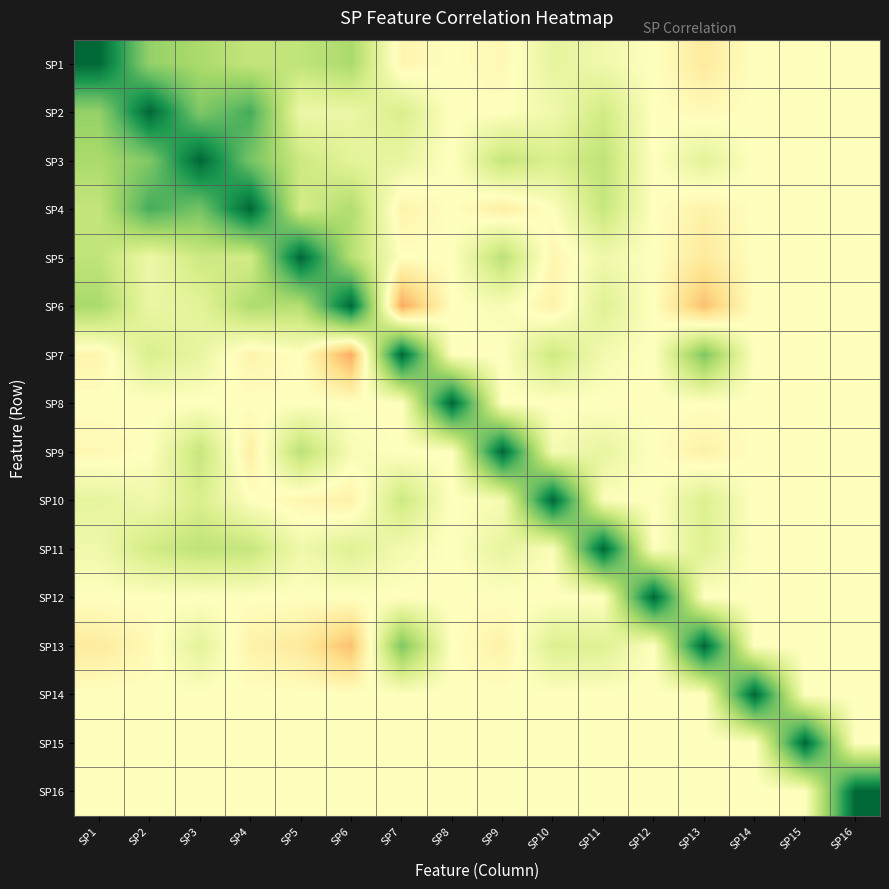

Reading right to left, transcribe all the data shown in this chart.

SP1: SP16=0.0	SP15=0.0	SP14=0.0	SP13=-0.1	SP12=0.0	SP11=0.1	SP10=0.1	SP9=-0.0	SP8=0.0	SP7=-0.1	SP6=0.4	SP5=0.3	SP4=0.3	SP3=0.4	SP2=0.5	SP1=1.0
SP2: SP16=0.0	SP15=0.0	SP14=0.0	SP13=-0.0	SP12=0.0	SP11=0.2	SP10=0.1	SP9=-0.0	SP8=0.0	SP7=0.2	SP6=0.1	SP5=0.1	SP4=0.7	SP3=0.5	SP2=1.0	SP1=0.5
SP3: SP16=0.0	SP15=0.0	SP14=0.0	SP13=0.1	SP12=0.0	SP11=0.3	SP10=0.2	SP9=0.3	SP8=0.0	SP7=0.1	SP6=0.1	SP5=0.3	SP4=0.5	SP3=1.0	SP2=0.5	SP1=0.4
SP4: SP16=0.0	SP15=0.0	SP14=0.0	SP13=-0.1	SP12=0.0	SP11=0.3	SP10=0.0	SP9=-0.1	SP8=0.0	SP7=-0.1	SP6=0.4	SP5=0.2	SP4=1.0	SP3=0.5	SP2=0.7	SP1=0.3
SP5: SP16=0.0	SP15=0.0	SP14=0.0	SP13=-0.1	SP12=0.0	SP11=0.1	SP10=-0.1	SP9=0.3	SP8=0.0	SP7=0.0	SP6=0.3	SP5=1.0	SP4=0.2	SP3=0.3	SP2=0.1	SP1=0.3
SP6: SP16=0.0	SP15=0.0	SP14=0.0	SP13=-0.3	SP12=0.0	SP11=0.2	SP10=-0.1	SP9=0.0	SP8=0.0	SP7=-0.4	SP6=1.0	SP5=0.3	SP4=0.4	SP3=0.1	SP2=0.1	SP1=0.4
SP7: SP16=0.0	SP15=0.0	SP14=0.0	SP13=0.5	SP12=0.0	SP11=0.1	SP10=0.2	SP9=0.0	SP8=0.0	SP7=1.0	SP6=-0.4	SP5=0.0	SP4=-0.1	SP3=0.1	SP2=0.2	SP1=-0.1
SP8: SP16=0.0	SP15=0.0	SP14=0.0	SP13=0.0	SP12=0.0	SP11=0.0	SP10=0.0	SP9=0.0	SP8=1.0	SP7=0.0	SP6=0.0	SP5=0.0	SP4=0.0	SP3=0.0	SP2=0.0	SP1=0.0
SP9: SP16=0.0	SP15=0.0	SP14=0.0	SP13=-0.1	SP12=0.0	SP11=0.1	SP10=0.0	SP9=1.0	SP8=0.0	SP7=0.0	SP6=0.0	SP5=0.3	SP4=-0.1	SP3=0.3	SP2=-0.0	SP1=-0.0
SP10: SP16=0.0	SP15=0.0	SP14=0.0	SP13=0.2	SP12=0.0	SP11=0.0	SP10=1.0	SP9=0.0	SP8=0.0	SP7=0.2	SP6=-0.1	SP5=-0.1	SP4=0.0	SP3=0.2	SP2=0.1	SP1=0.1
SP11: SP16=0.0	SP15=0.0	SP14=0.0	SP13=0.2	SP12=0.0	SP11=1.0	SP10=0.0	SP9=0.1	SP8=0.0	SP7=0.1	SP6=0.2	SP5=0.1	SP4=0.3	SP3=0.3	SP2=0.2	SP1=0.1
SP12: SP16=0.0	SP15=0.0	SP14=0.0	SP13=0.0	SP12=1.0	SP11=0.0	SP10=0.0	SP9=0.0	SP8=0.0	SP7=0.0	SP6=0.0	SP5=0.0	SP4=0.0	SP3=0.0	SP2=0.0	SP1=0.0
SP13: SP16=0.0	SP15=0.0	SP14=0.0	SP13=1.0	SP12=0.0	SP11=0.2	SP10=0.2	SP9=-0.1	SP8=0.0	SP7=0.5	SP6=-0.3	SP5=-0.1	SP4=-0.1	SP3=0.1	SP2=-0.0	SP1=-0.1
SP14: SP16=0.0	SP15=0.0	SP14=1.0	SP13=0.0	SP12=0.0	SP11=0.0	SP10=0.0	SP9=0.0	SP8=0.0	SP7=0.0	SP6=0.0	SP5=0.0	SP4=0.0	SP3=0.0	SP2=0.0	SP1=0.0
SP15: SP16=0.0	SP15=1.0	SP14=0.0	SP13=0.0	SP12=0.0	SP11=0.0	SP10=0.0	SP9=0.0	SP8=0.0	SP7=0.0	SP6=0.0	SP5=0.0	SP4=0.0	SP3=0.0	SP2=0.0	SP1=0.0
SP16: SP16=1.0	SP15=0.0	SP14=0.0	SP13=0.0	SP12=0.0	SP11=0.0	SP10=0.0	SP9=0.0	SP8=0.0	SP7=0.0	SP6=0.0	SP5=0.0	SP4=0.0	SP3=0.0	SP2=0.0	SP1=0.0